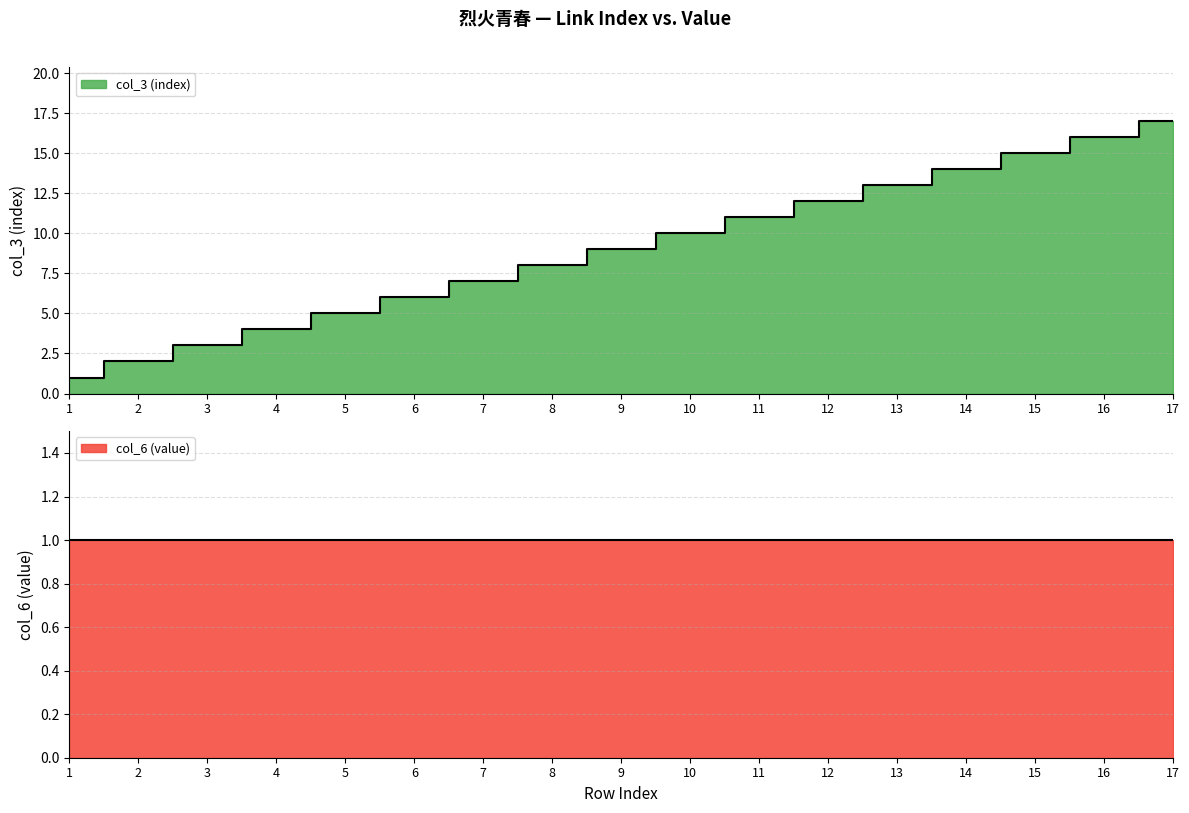

Count the number of categories in the chart.

17